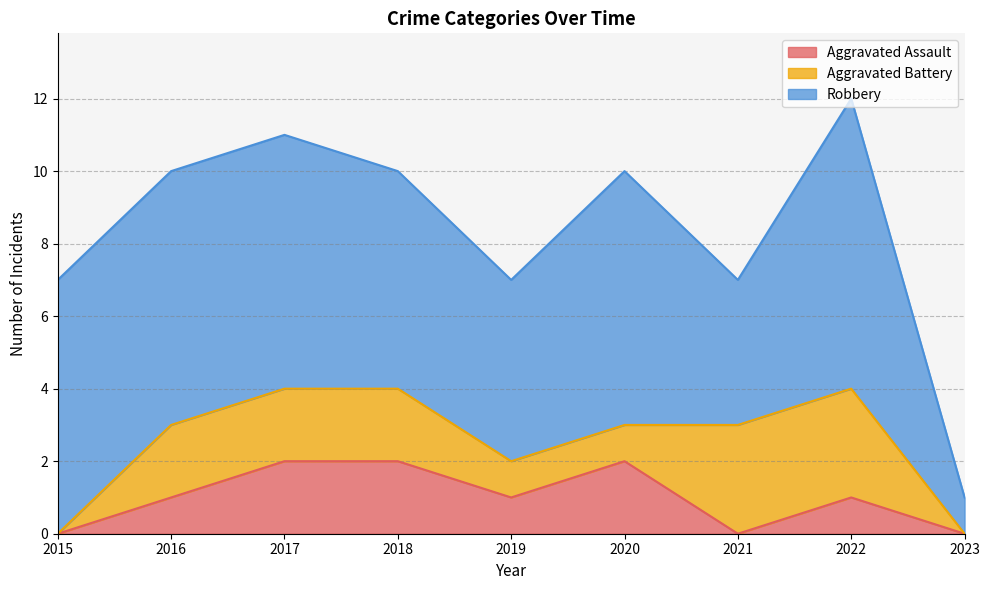

What is the average value of the Robbery series?

6